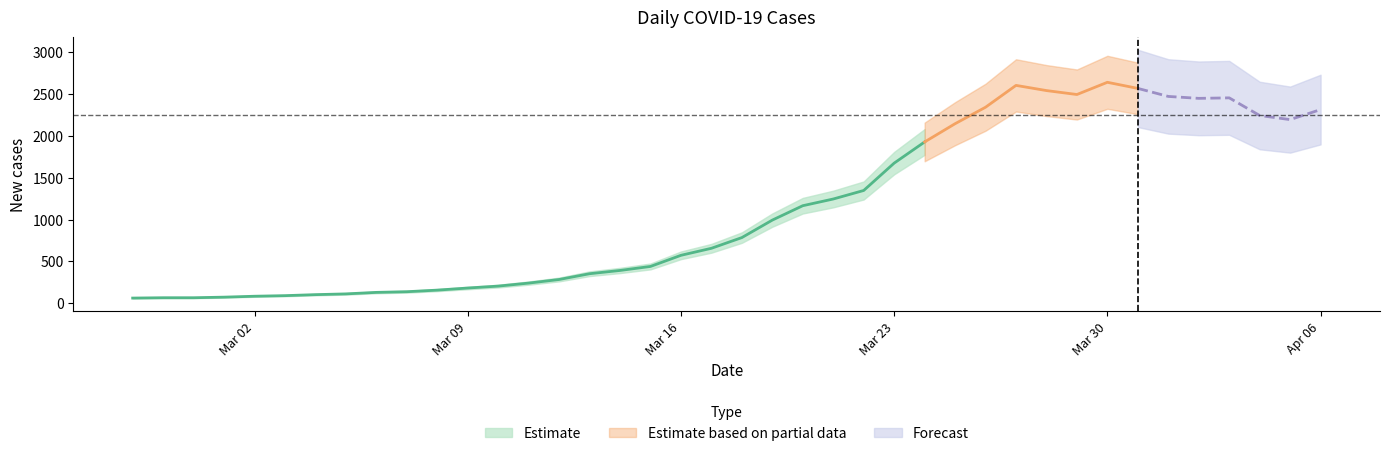

What is the average value?

1124